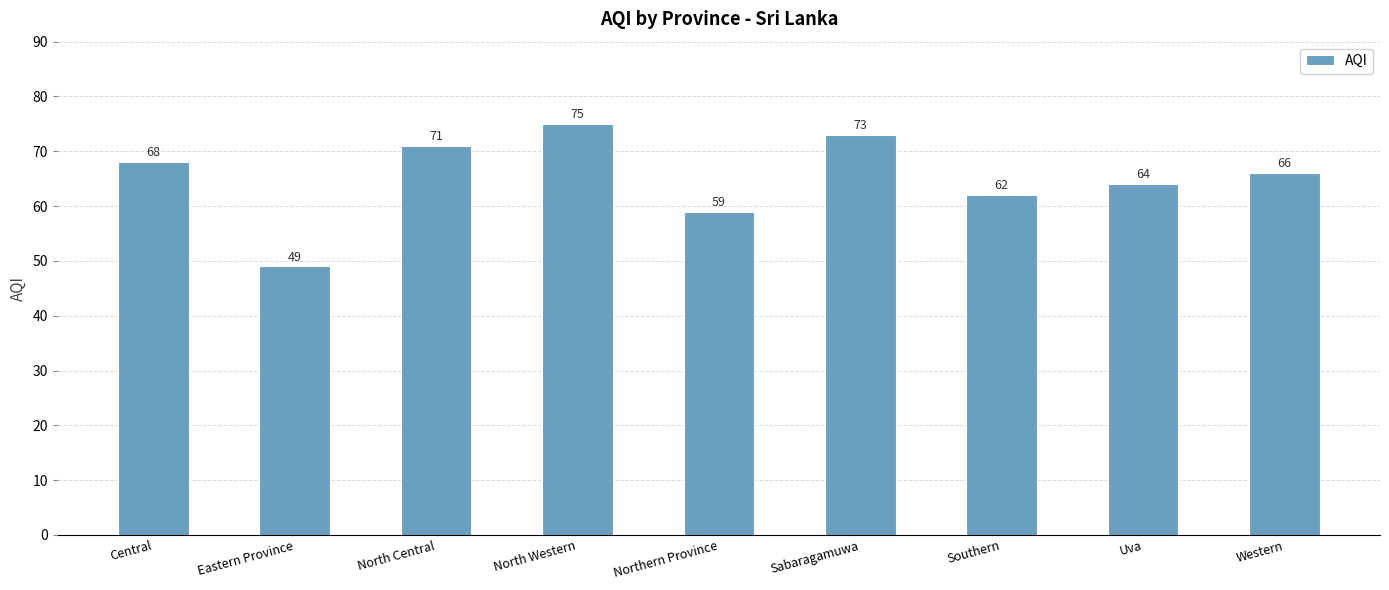

How many data points are less than 66?

4